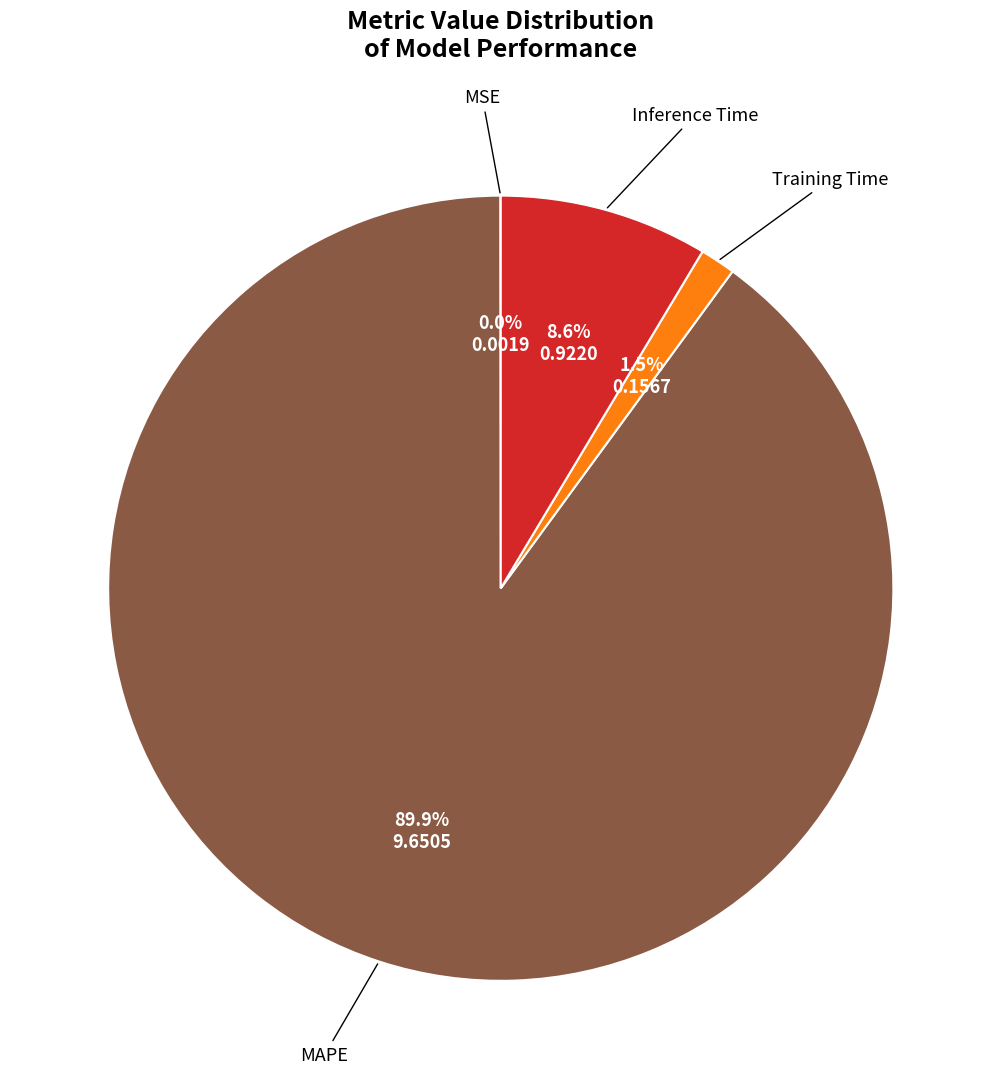

Does any single category account for the majority?

Yes